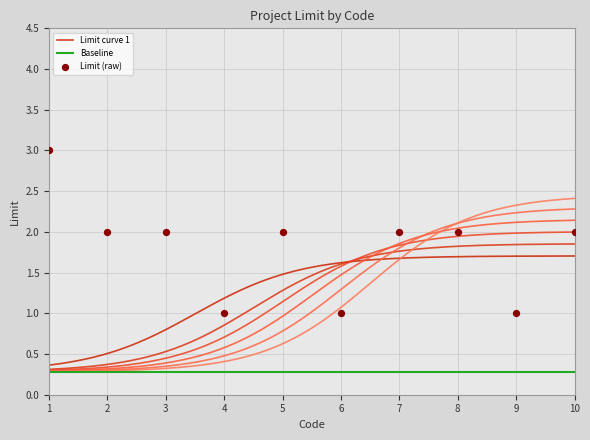

What is the change in value from 1 to 7?

-1